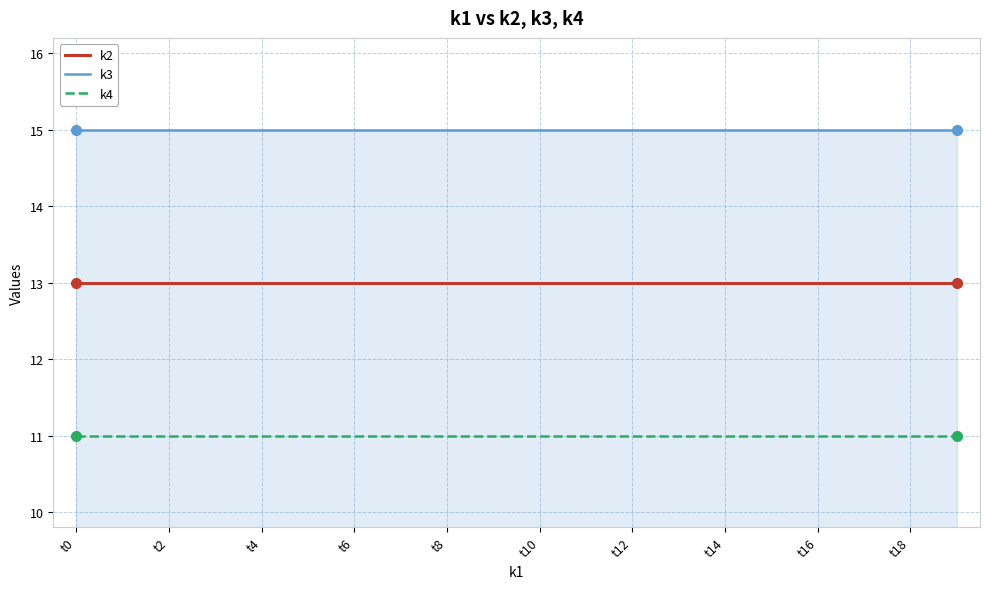

What is the maximum value shown in the chart?

15